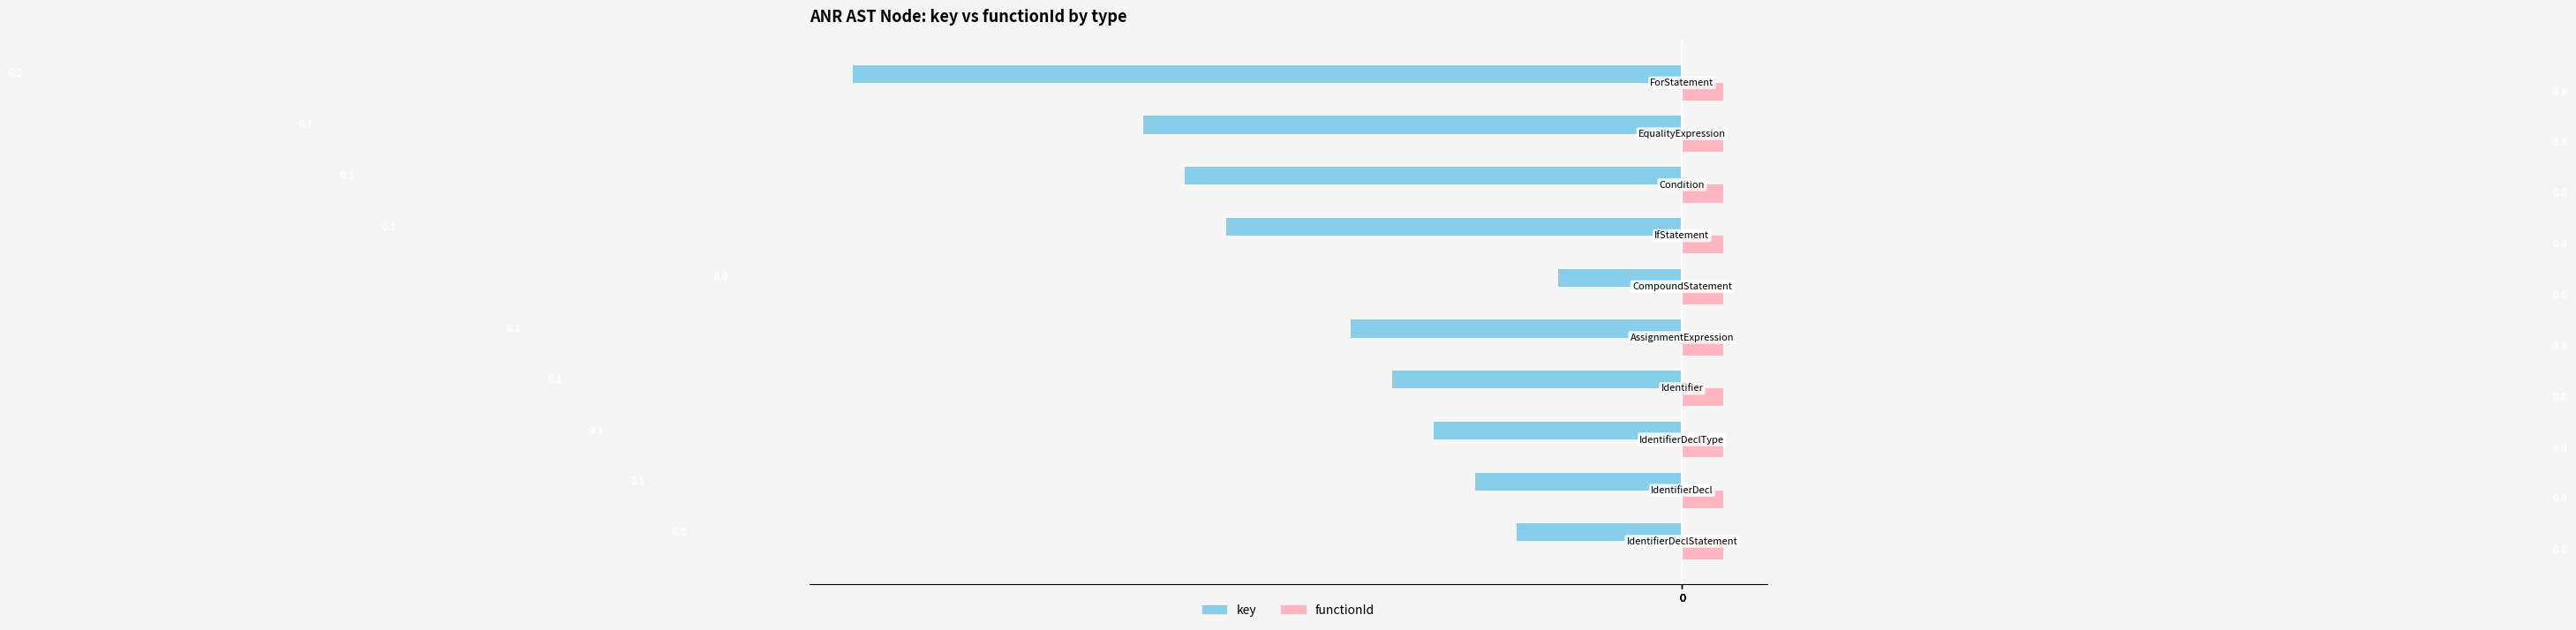

Which series has the largest total across all categories?

functionId